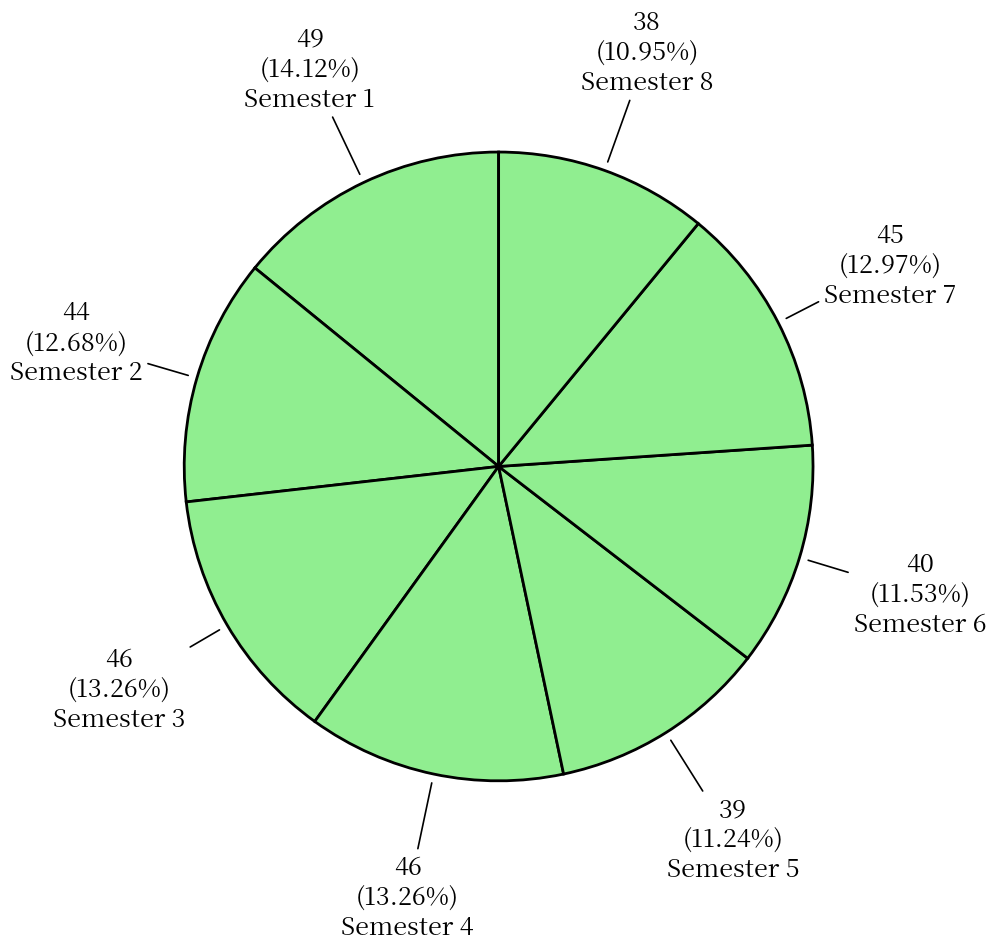

How many segments does this pie chart have?

8